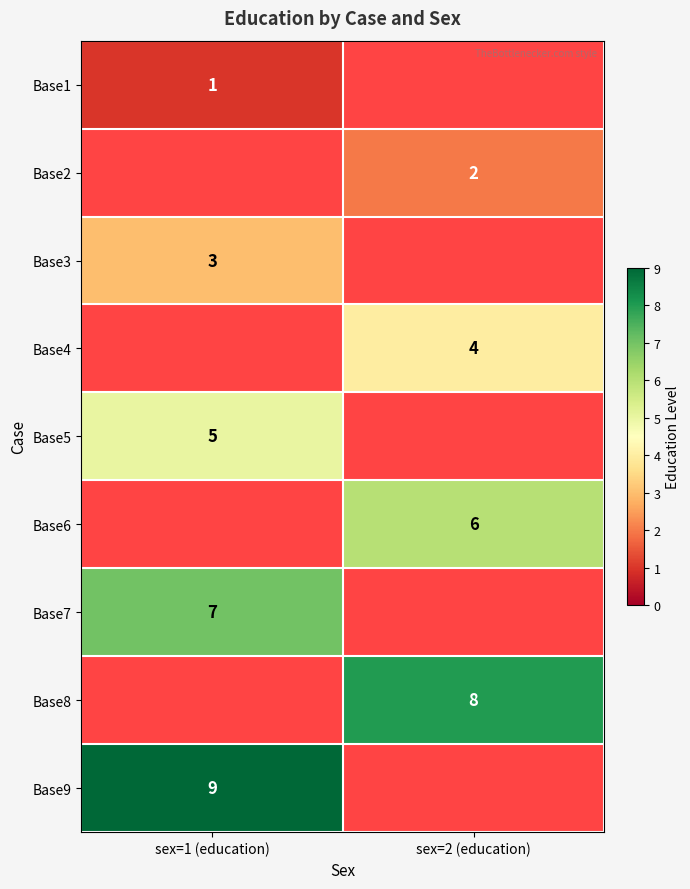

True or false: Base6 has a value of 9 at sex=2 (education).

False